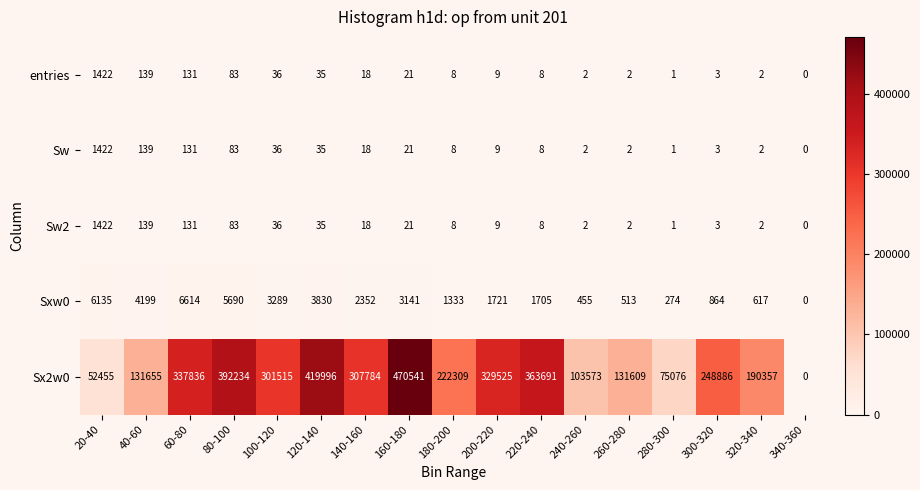

Which series has the widest spread of values?

Sx2w0